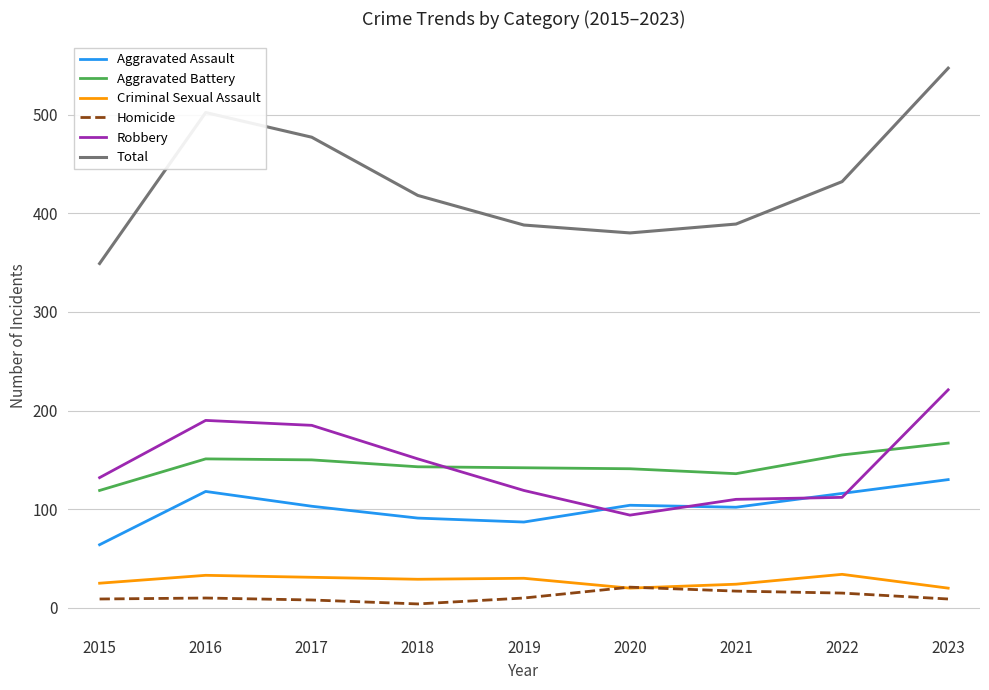

True or false: Aggravated Battery and Homicide intersect in this chart.

False